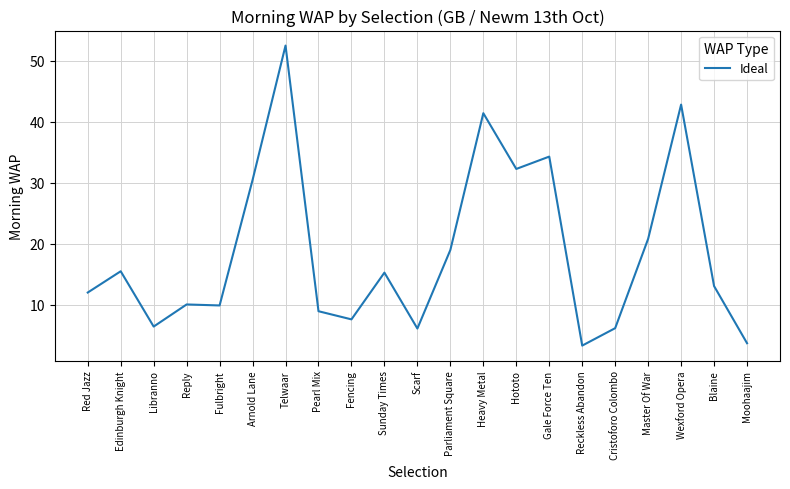

Does the chart display data point markers on the line(s)?

No